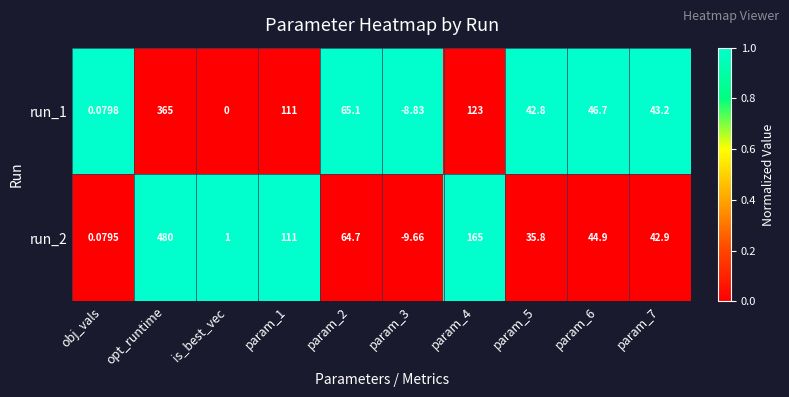

At which category is the sum across all series the highest?

opt_runtime